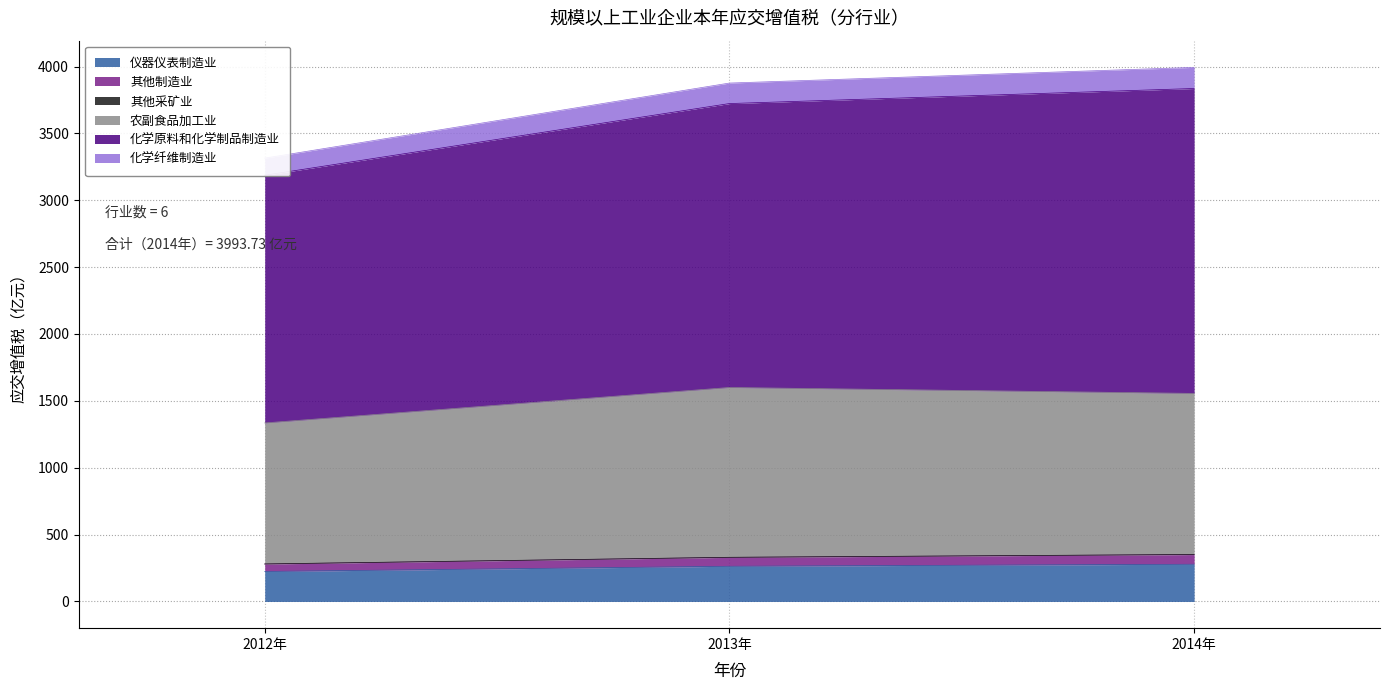

The 仪器仪表制造业 series shows 263.0 at 2013年. True or false?

True